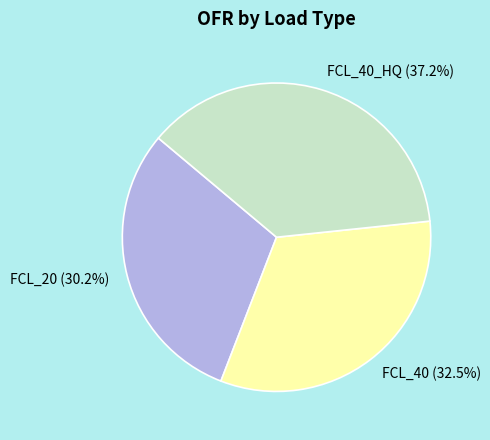

What is the total percentage of FCL_40_HQ and FCL_20?

67.5%